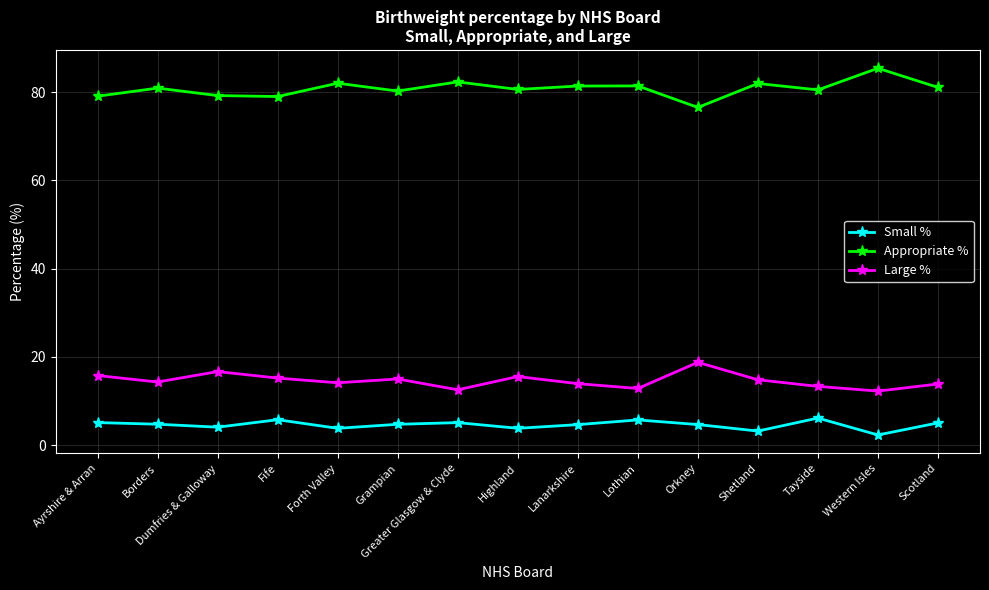

True or false: Appropriate % has more than 1 interior local peaks.

True